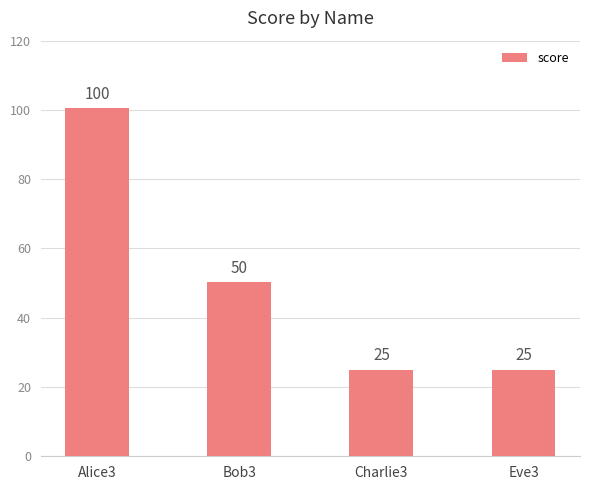

The chart shows a value of 100.5 at Alice3. True or false?

True